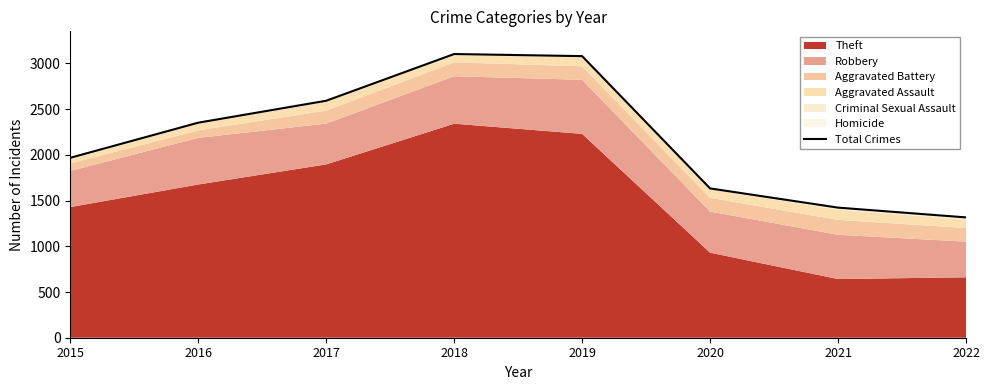

Rank the categories by value from lowest to highest.

2022, 2021, 2020, 2015, 2016, 2017, 2019, 2018